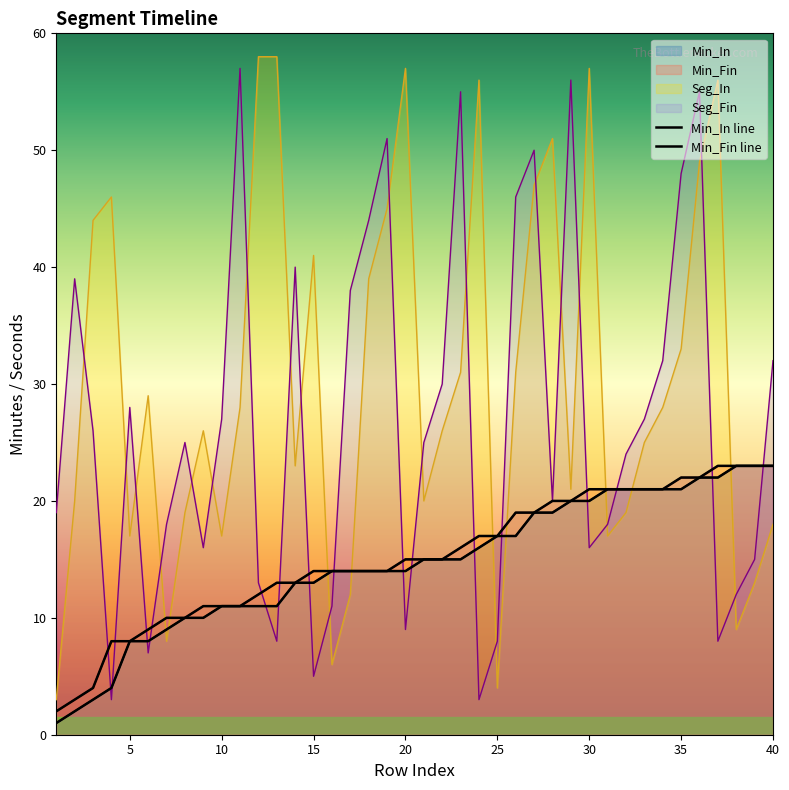

Which series has the widest spread of values?

Min_In line